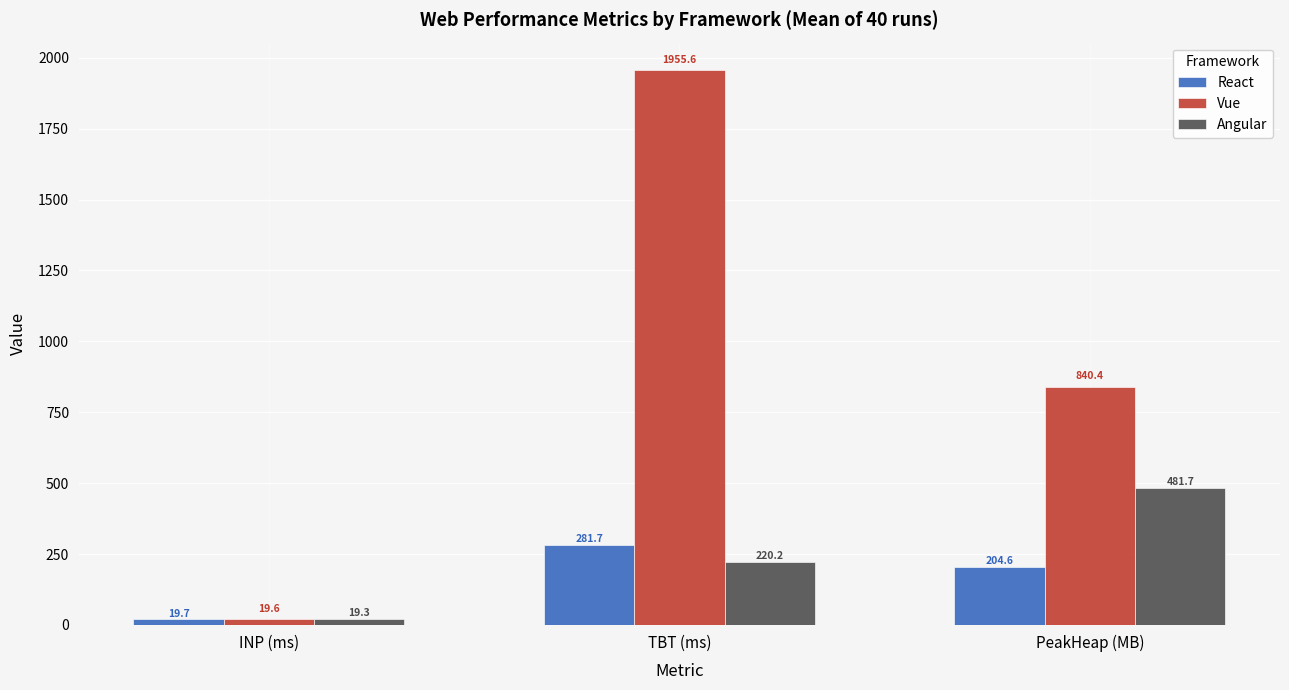

How many bars are there in total?

9